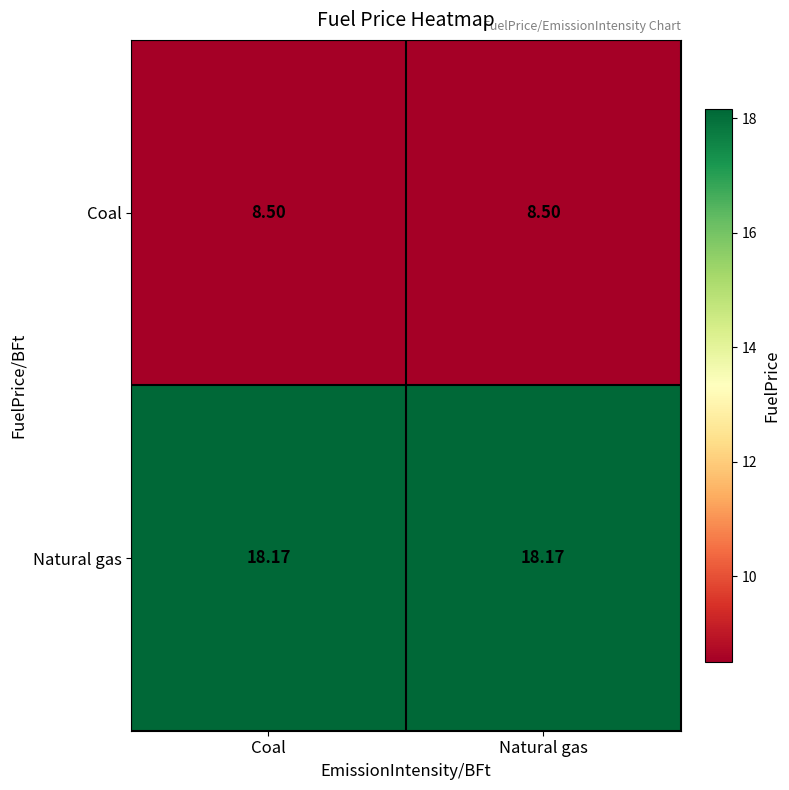

Rank the series by their maximum value, from highest to lowest.

Natural gas, Coal